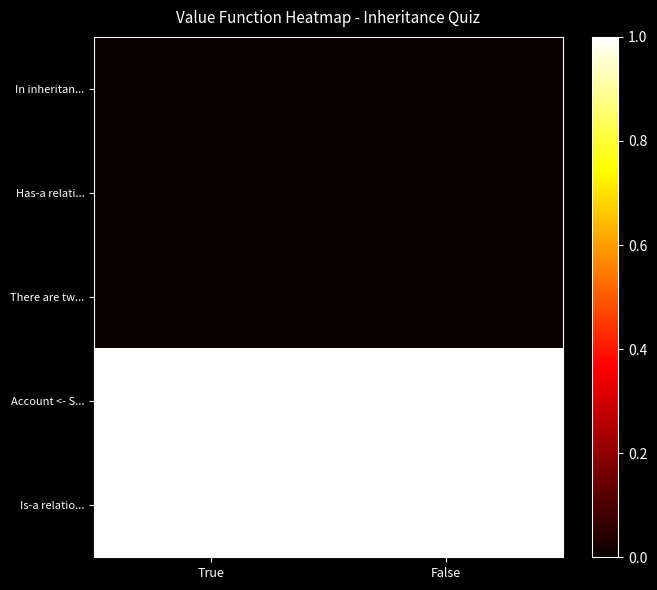

Reading right to left, extract all data points from this chart.

In inheritan...: False=0	True=0
Has-a relati...: False=0	True=0
There are tw...: False=0	True=0
Account <- S...: False=1	True=1
Is-a relatio...: False=1	True=1